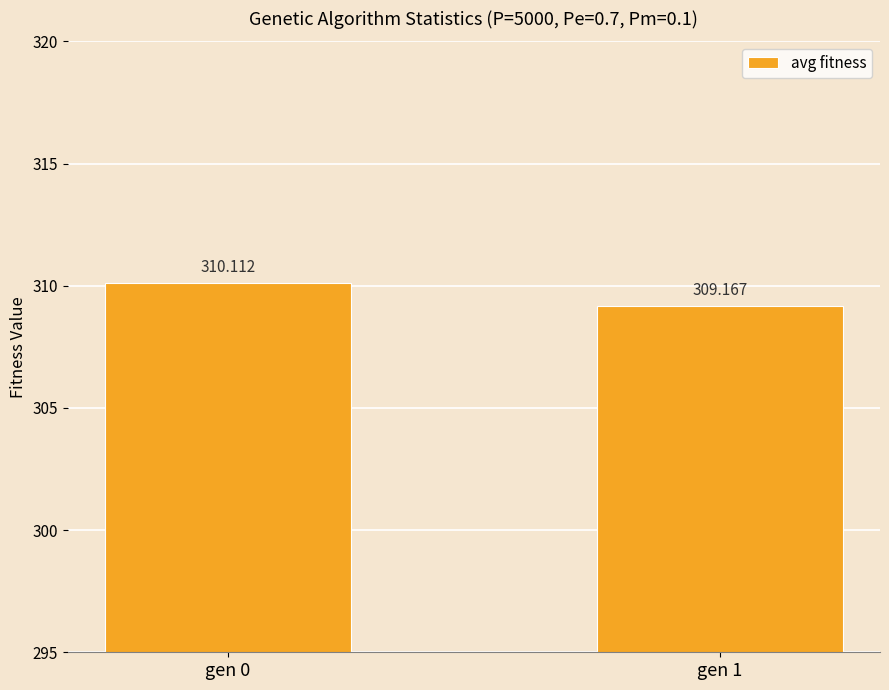

Reading left to right, what are all the values shown in this chart?

gen 0=310.1	gen 1=309.2